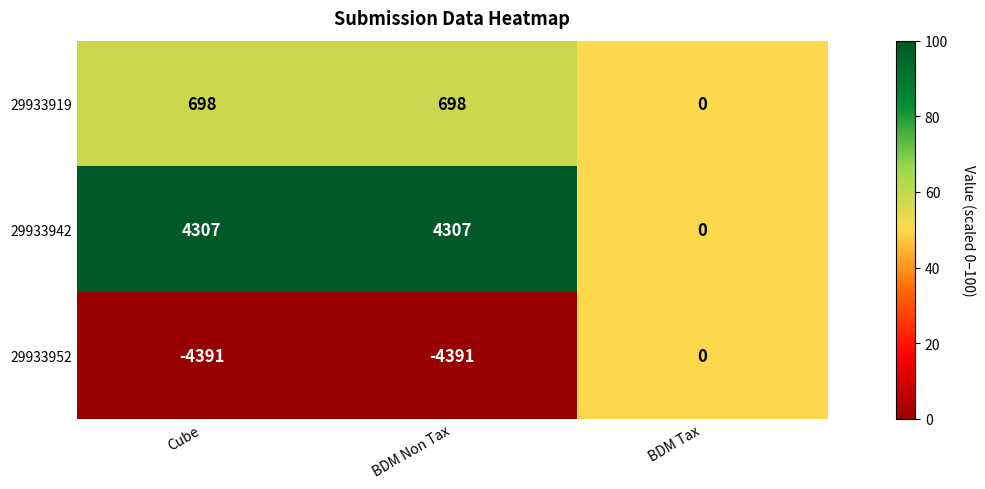

Reading left to right, transcribe all the data shown in this chart.

29933919: 698	698	0
29933942: 4307	4307	0
29933952: -4391	-4391	0